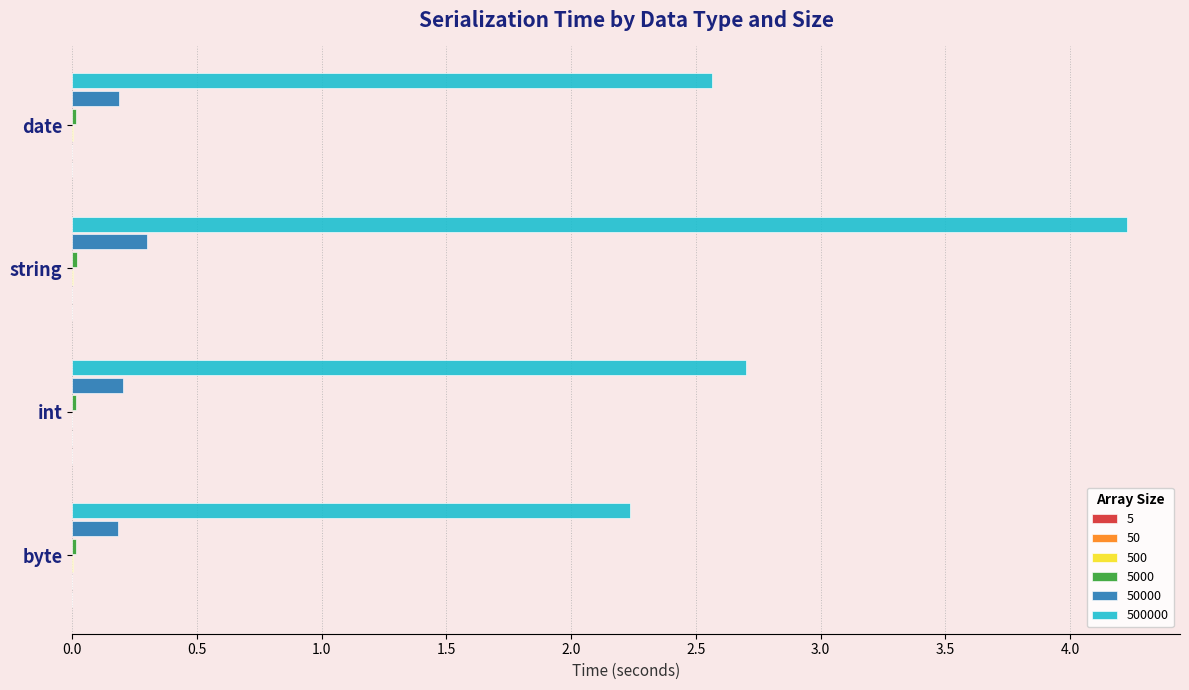

Which category has the highest value across all series?

string